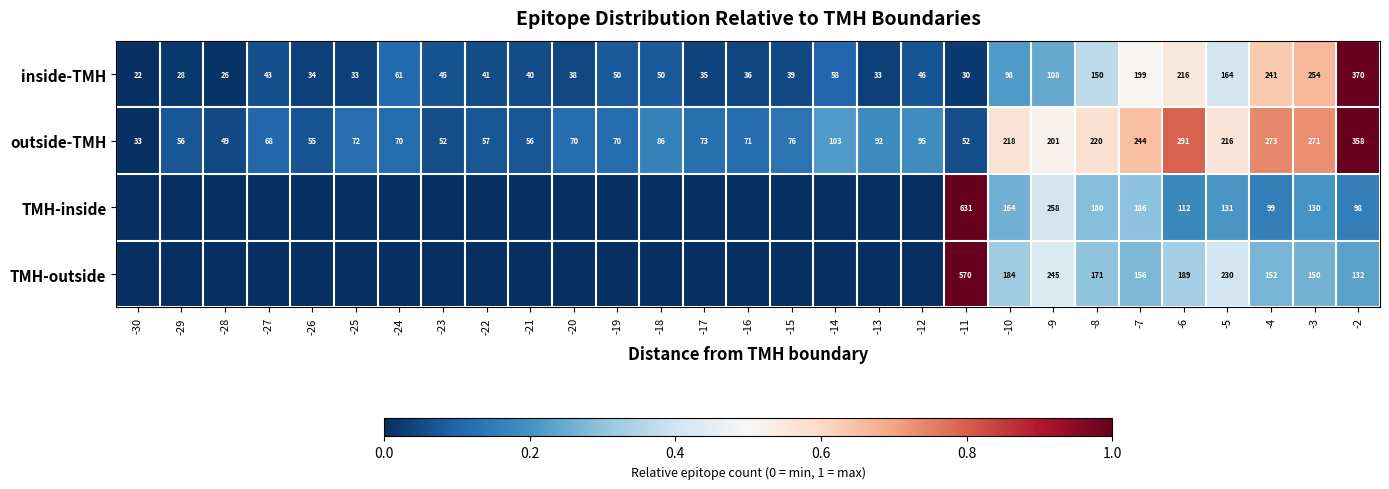

What is the sum of all outside-TMH values?

3648